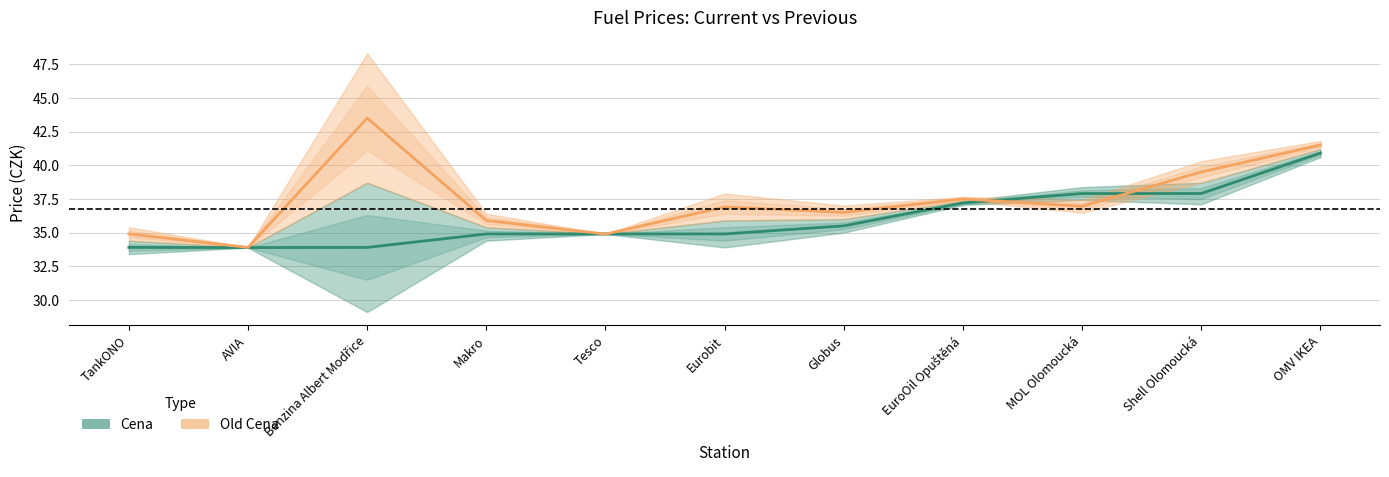

Reading right to left, list all the values displayed in this chart.

Cena: 40.9	37.9	37.9	37.2	35.5	34.9	34.9	34.9	33.9	33.9	33.9
Old Cena: 41.5	39.5	37.0	37.5	36.5	36.9	34.9	35.9	43.5	33.9	34.9